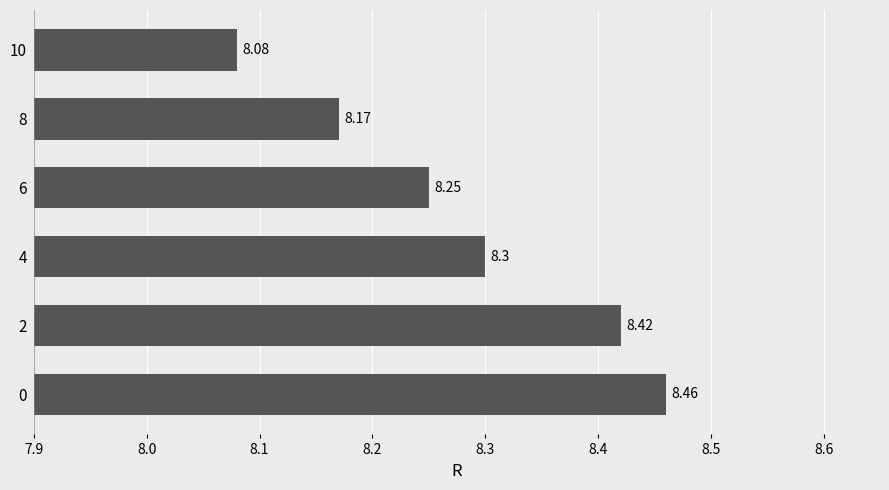

List the labels in order of value, smallest first.

10, 8, 6, 4, 2, 0